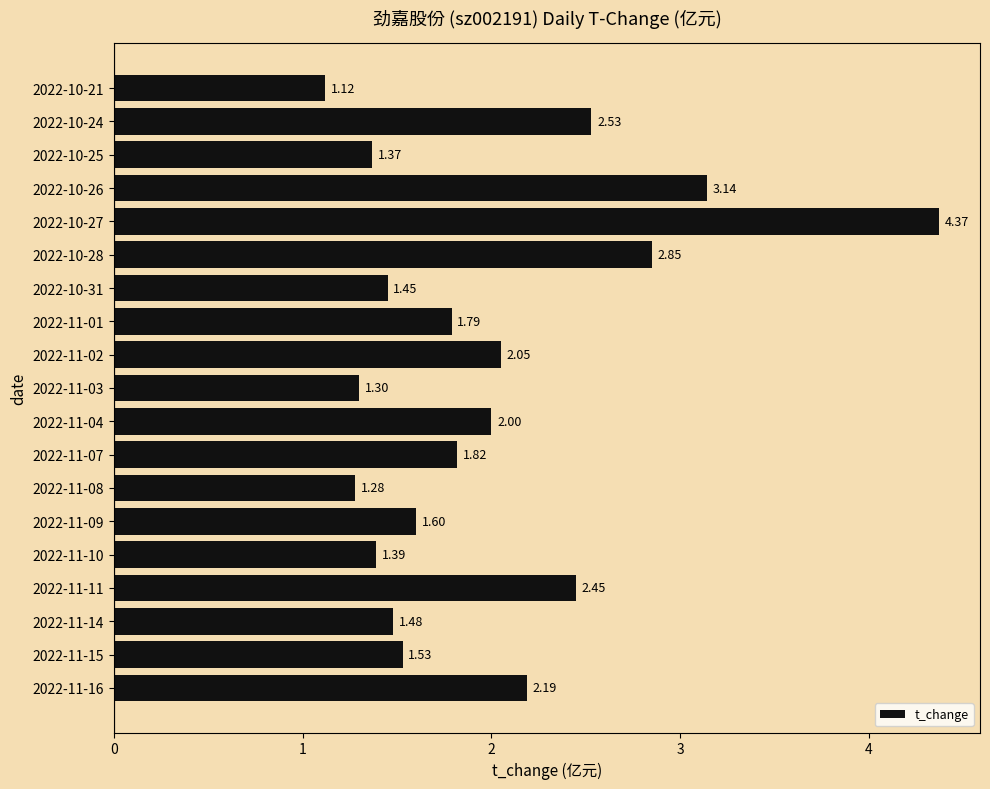

Rank the categories by value from lowest to highest.

2022-10-21, 2022-11-08, 2022-11-03, 2022-10-25, 2022-11-10, 2022-10-31, 2022-11-14, 2022-11-15, 2022-11-09, 2022-11-01, 2022-11-07, 2022-11-04, 2022-11-02, 2022-11-16, 2022-11-11, 2022-10-24, 2022-10-28, 2022-10-26, 2022-10-27